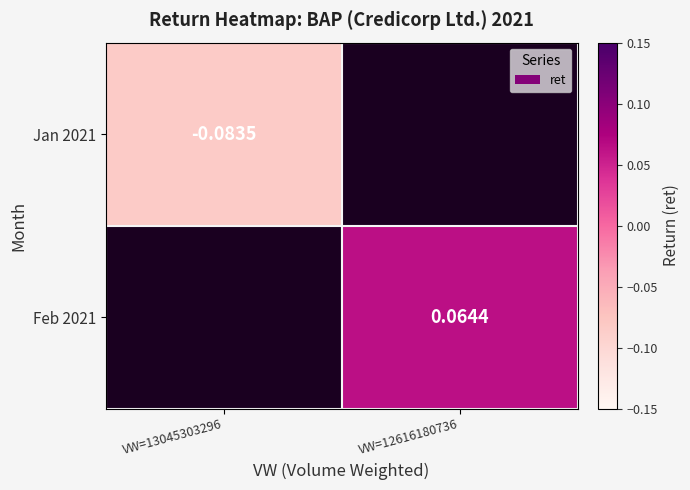

Rank the series at VW=12616180736 from highest to lowest value.

Jan 2021, Feb 2021